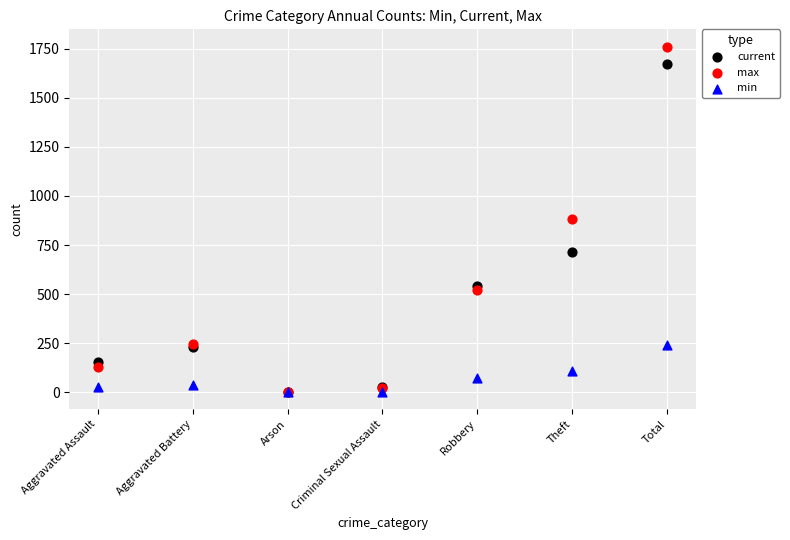

Which series has the largest Y range (max minus min)?

max